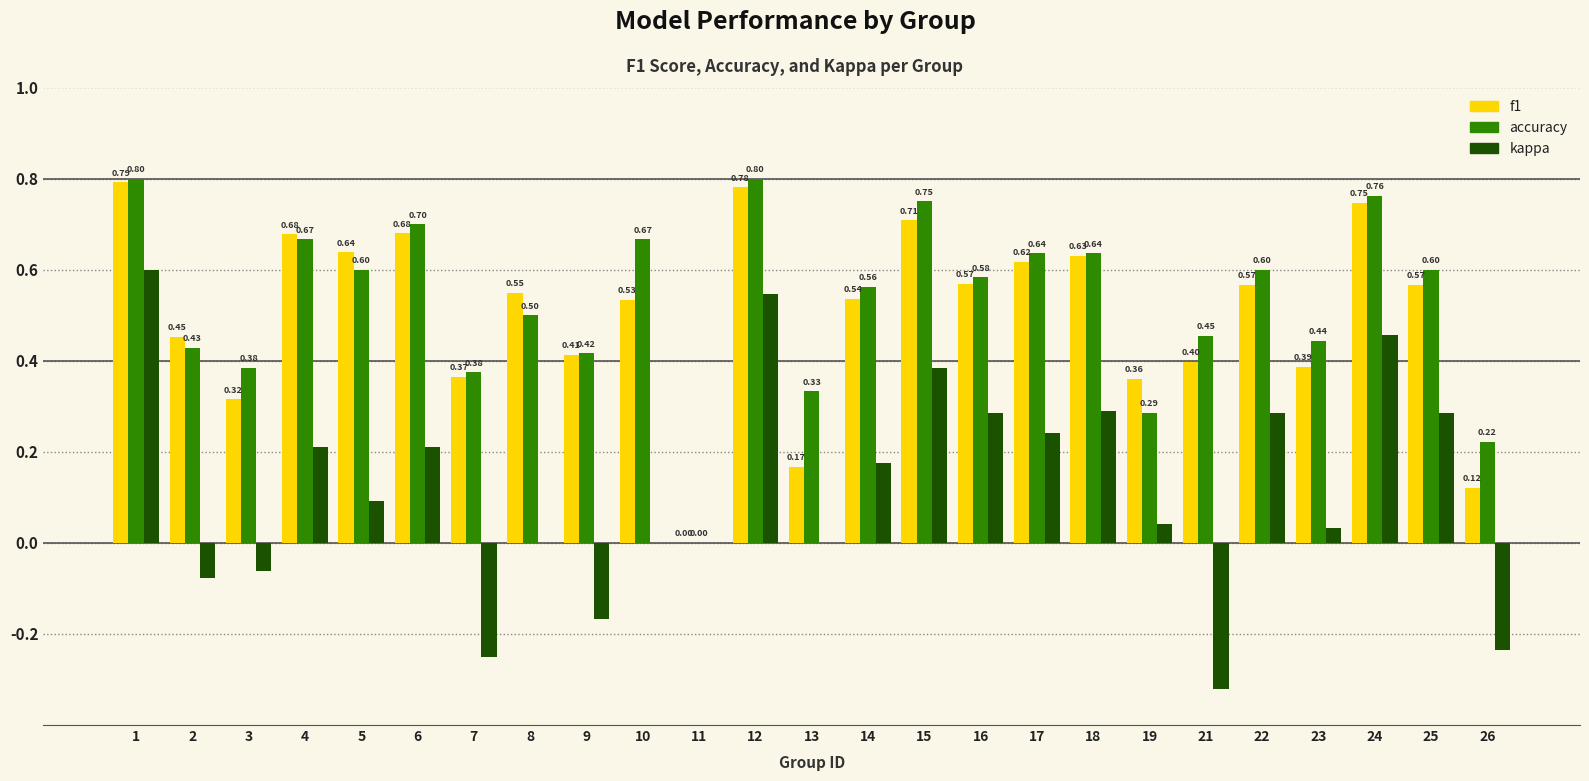

What is the sum of the kappa values at 15 and 8?

0.4